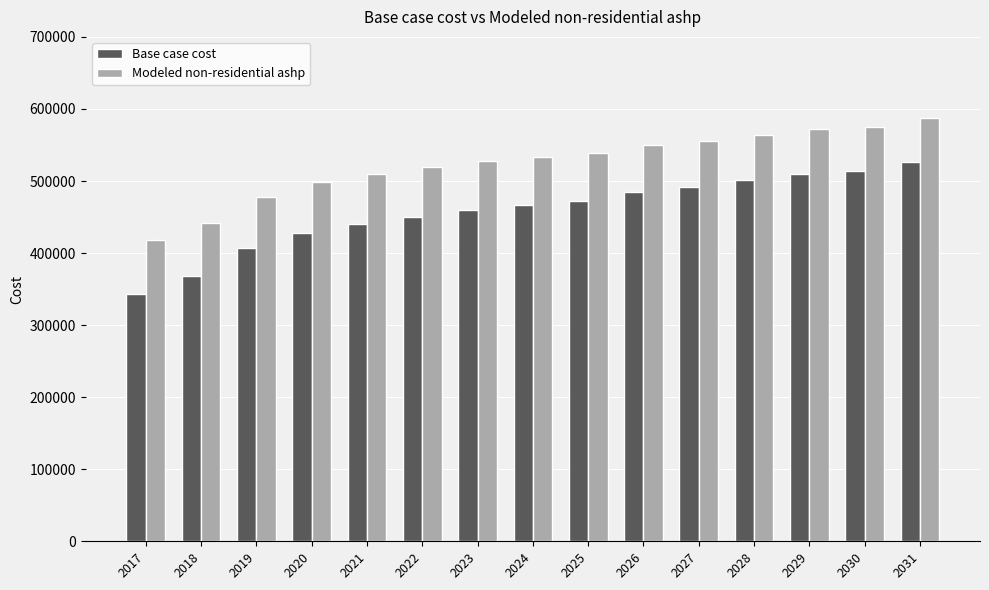

What is the total value across all series at 2018?

810890.0